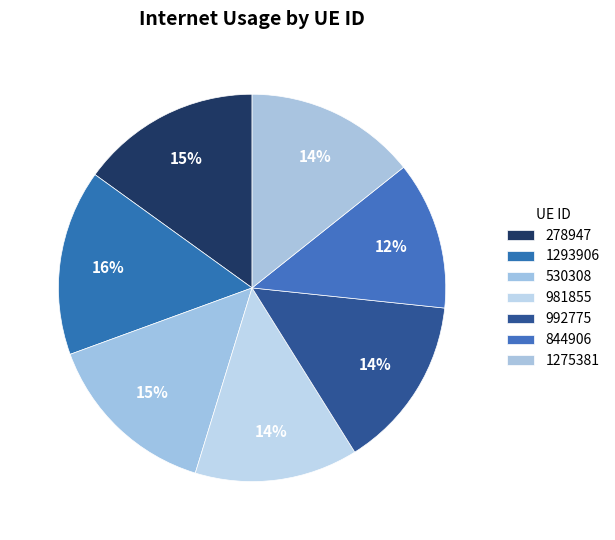

Is there any slice that represents more than half of the pie?

No